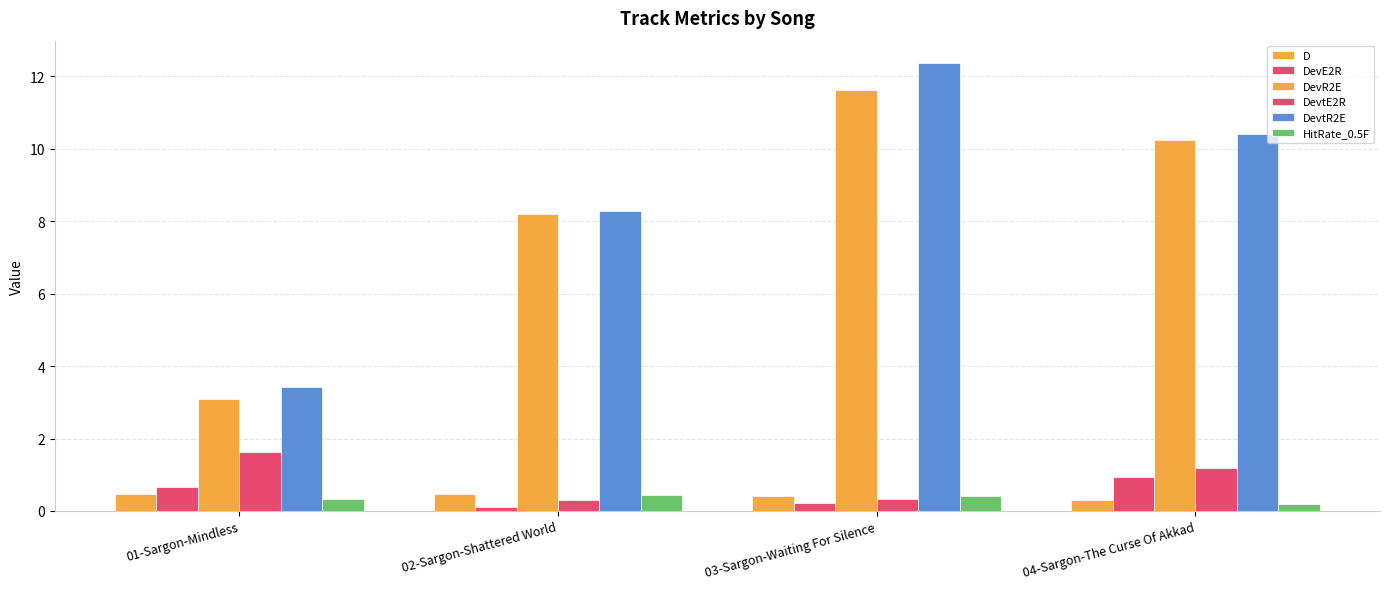

Which series changed the most between 02-Sargon-Shattered World and 04-Sargon-The Curse Of Akkad?

DevtR2E